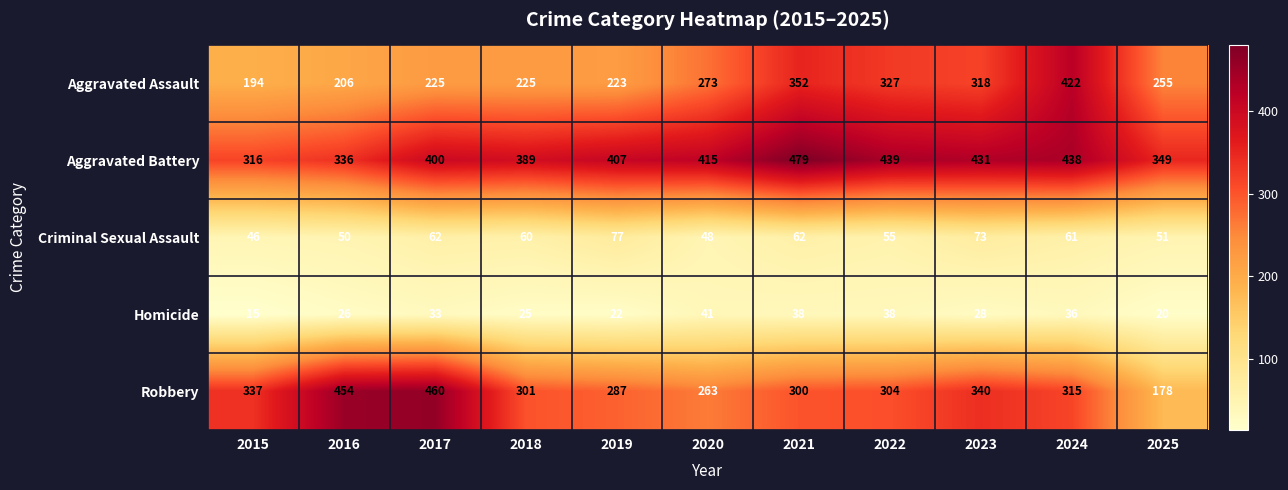

What is the sum of all Homicide values?

322